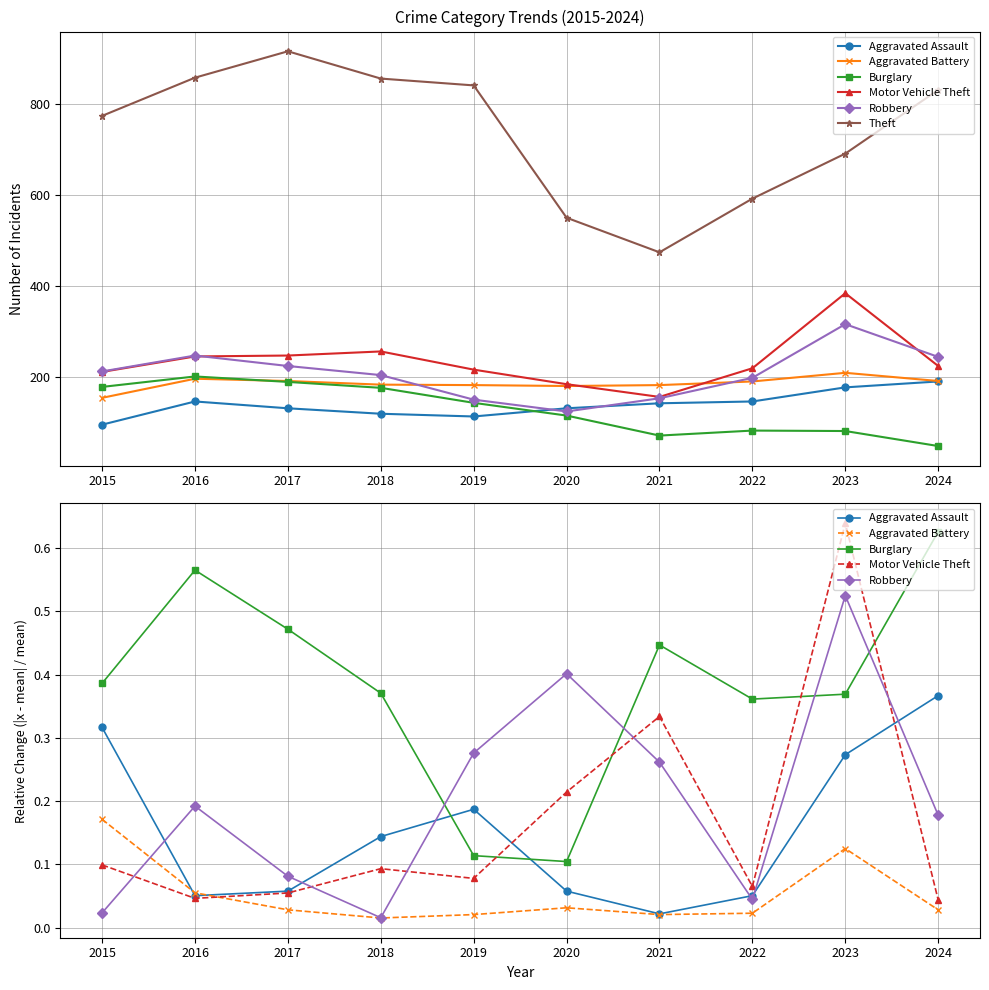

The Burglary series shows 0.4 at 2018. True or false?

True